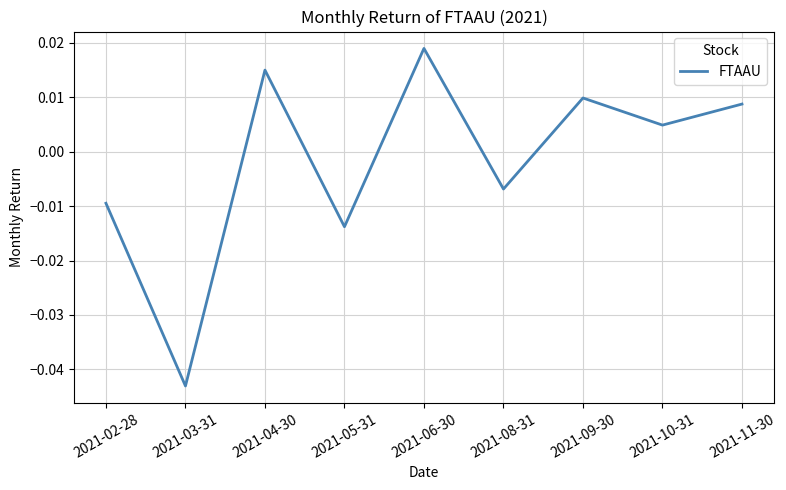

How many interior local valleys (lower than both neighbors) does the data have?

4